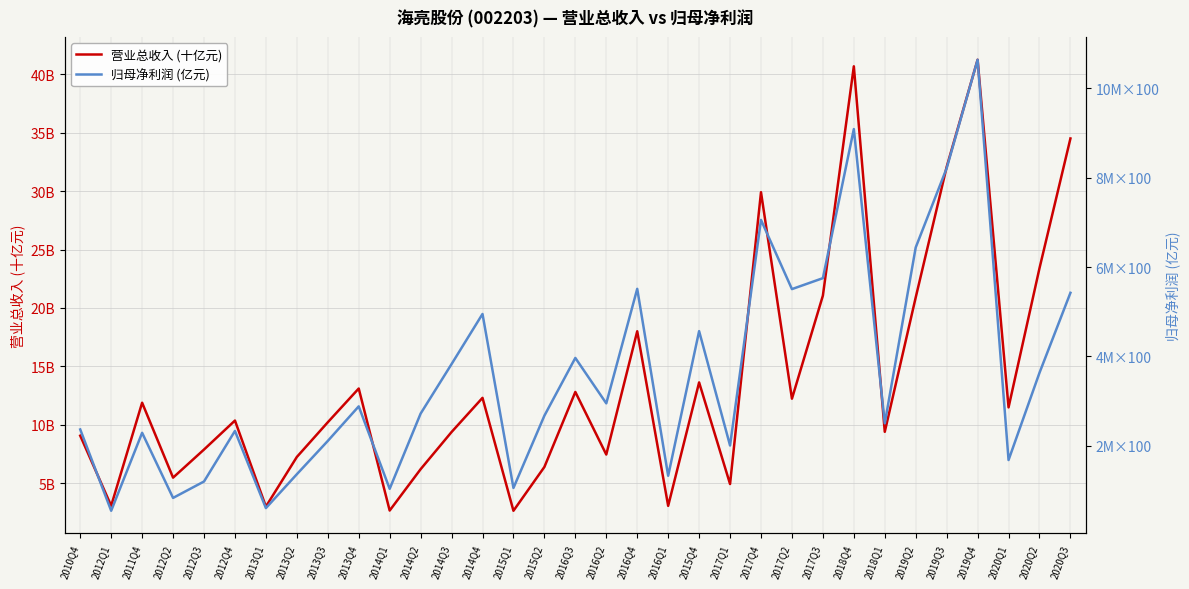

At how many categories does at least one series exceed 29?

5